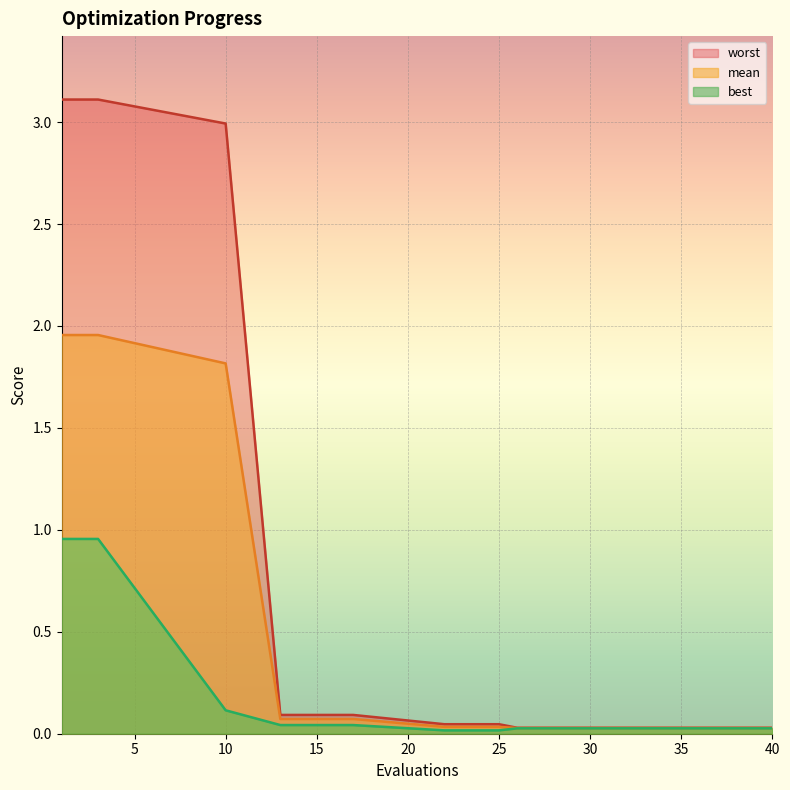

The value of best at 30 is 0.0. True or false?

True